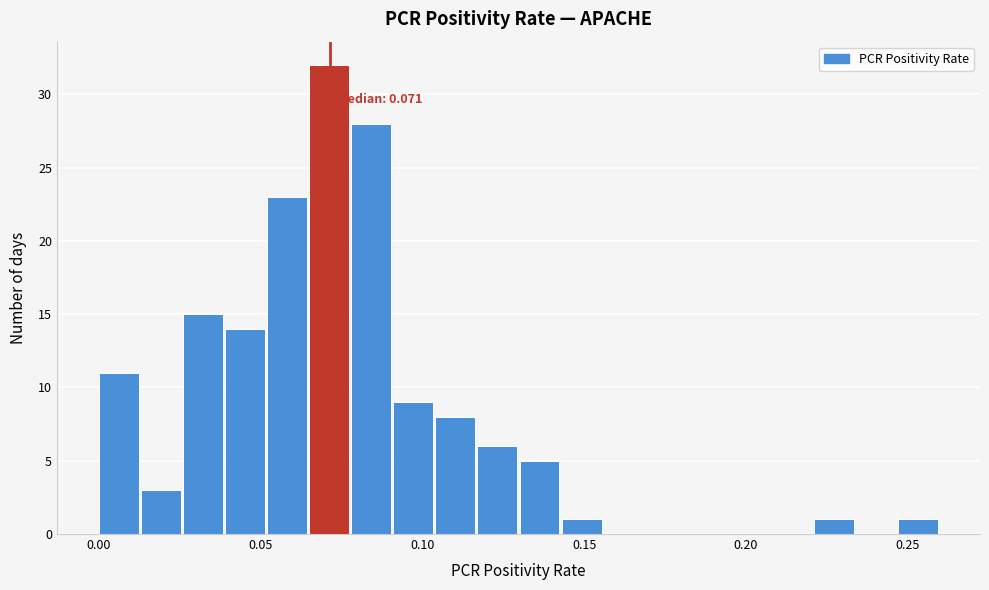

Around what value on the x-axis is the tallest bar? Give the approximate position of its centre, as read against the axis.

0.070